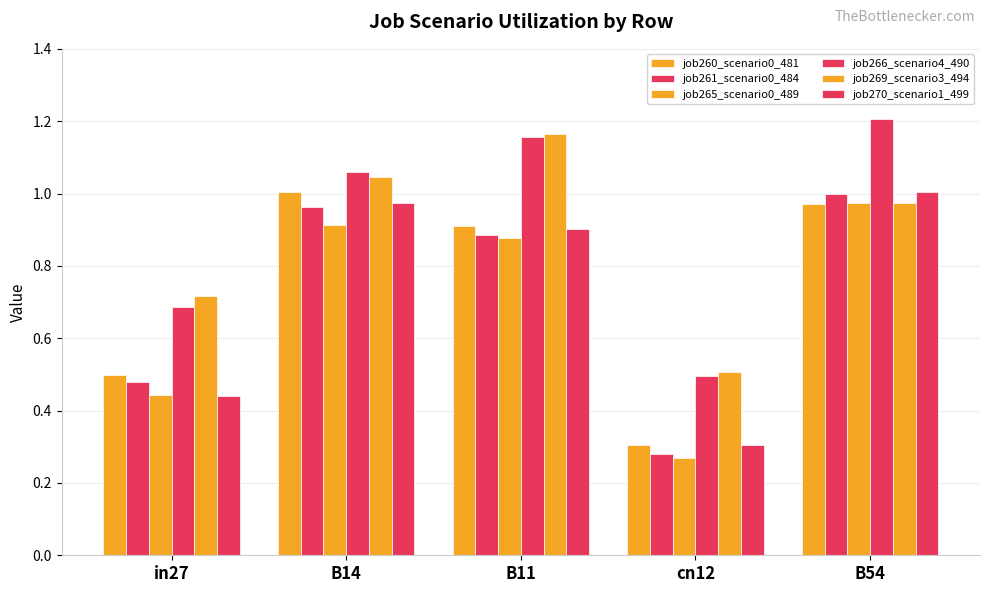

How many bars are there in each group?

6